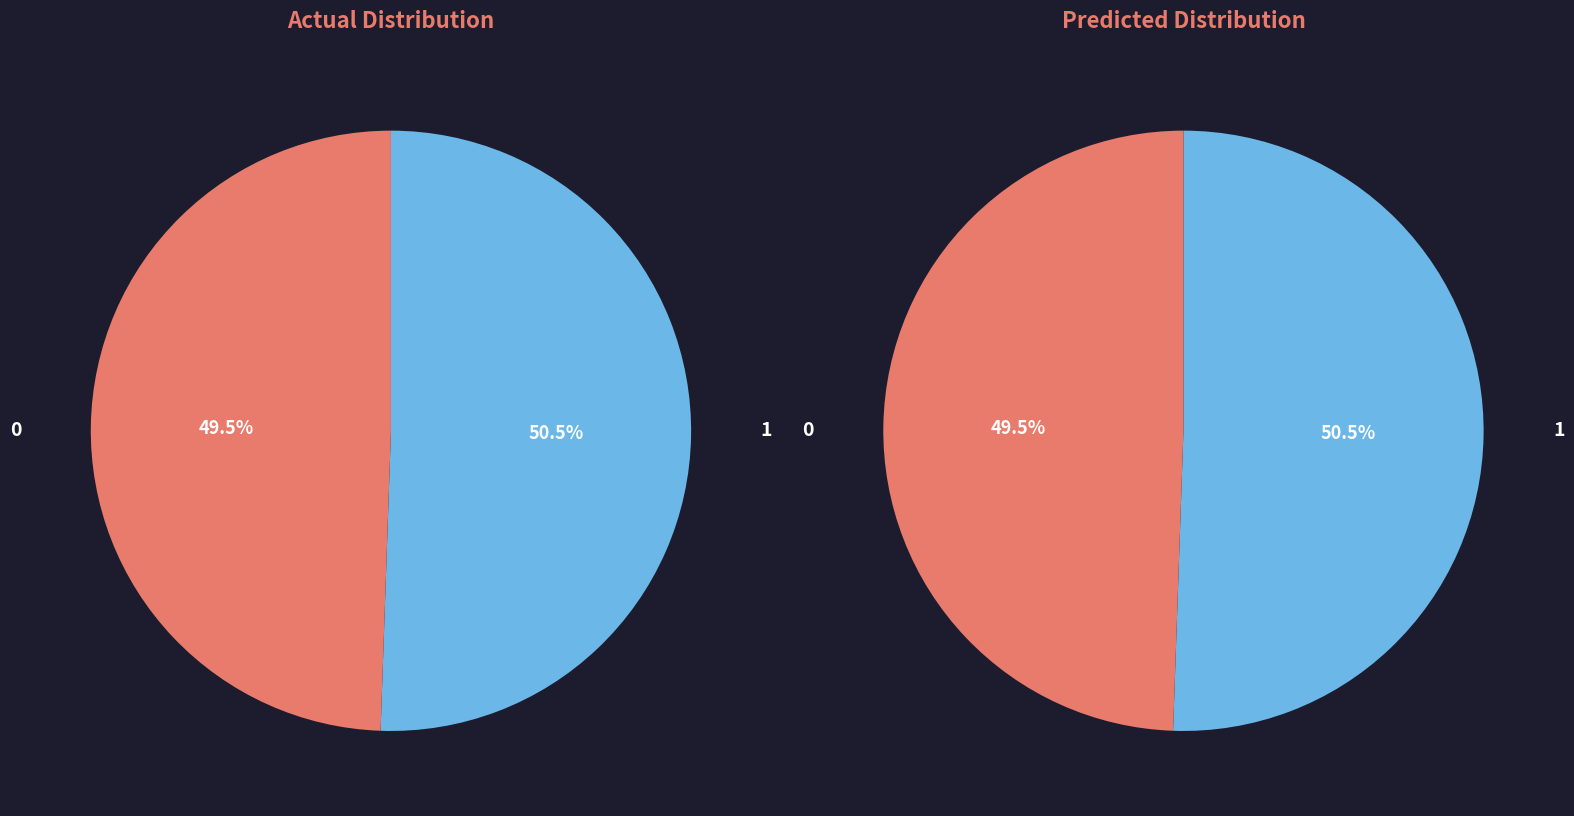

Is it true that 0 is 44% of the pie?

False